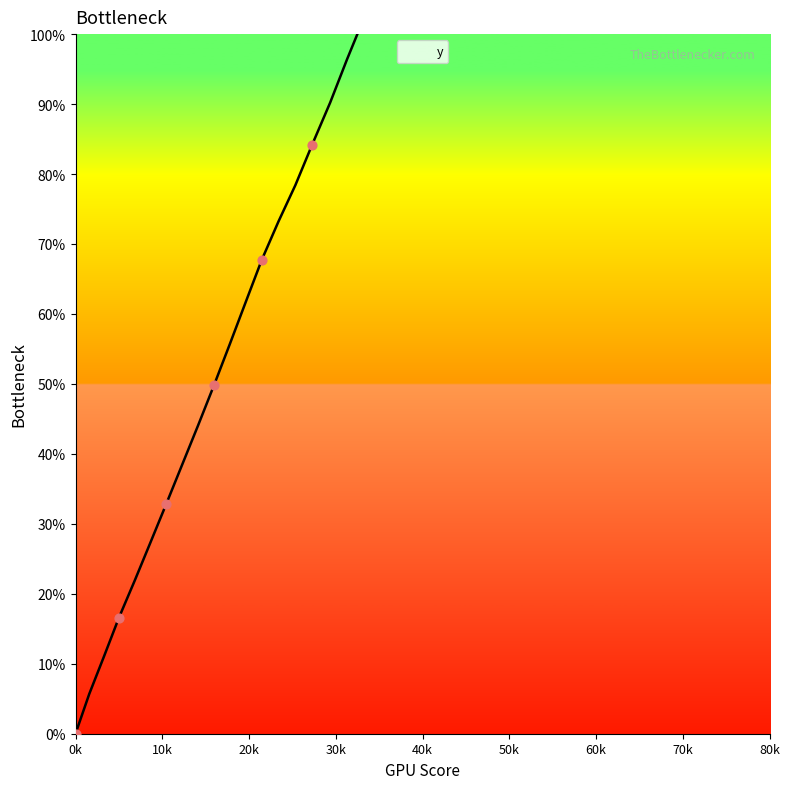

Between 293.5 and 15.9, which is larger?

293.5